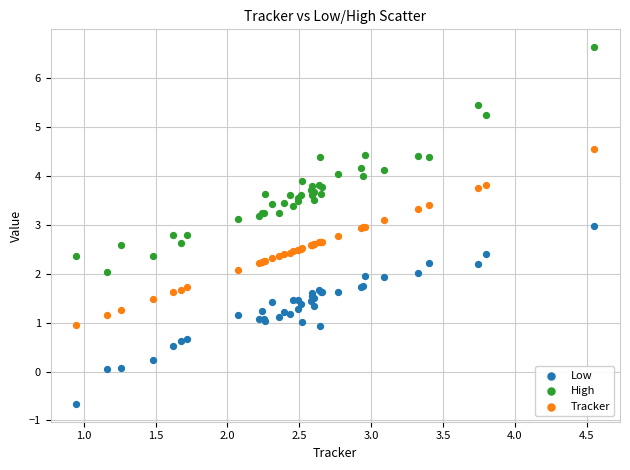

Which series contains the highest Y value?

High